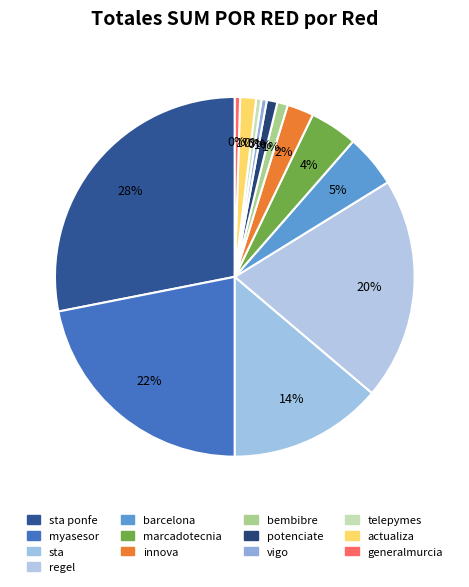

Which category has the biggest portion of the pie?

sta ponfe